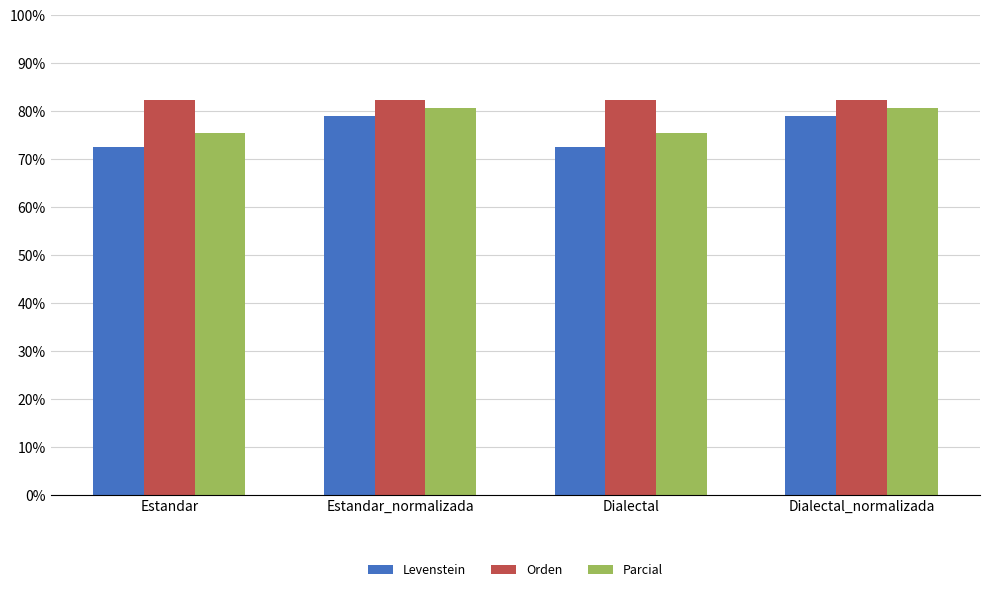

Is the value of Orden at Dialectal greater than the value of Parcial at Dialectal_normalizada?

Yes